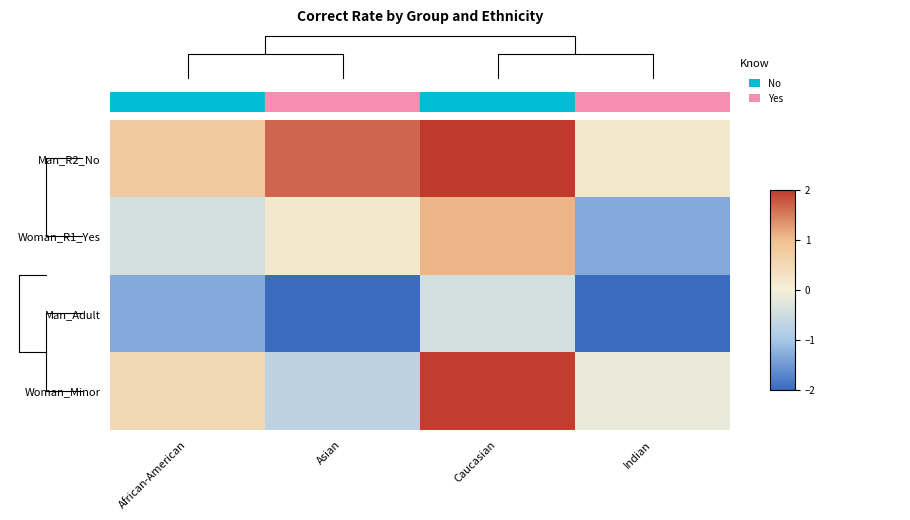

What is the total value across all series at African-American?

-0.5